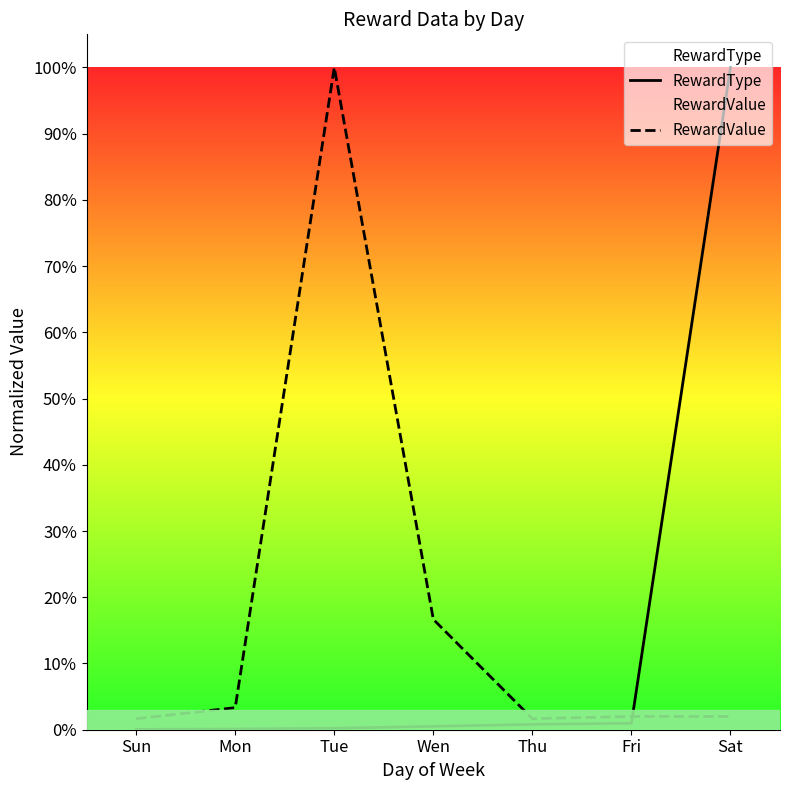

Rank the series by their maximum value, from lowest to highest.

RewardType, RewardValue